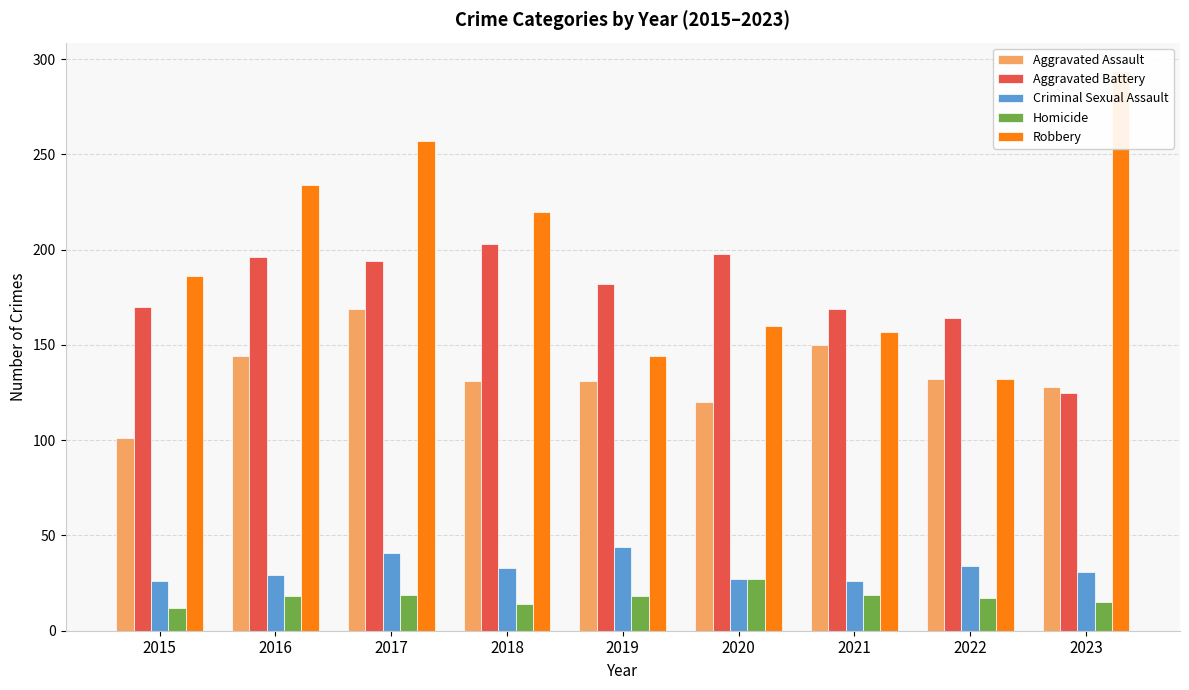

What is the maximum value shown in the chart?

294